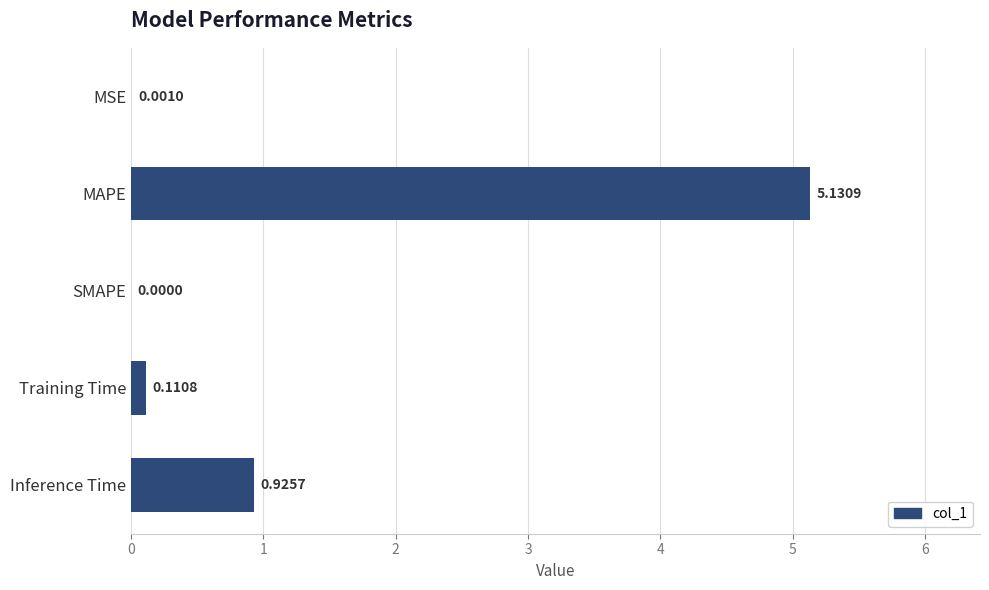

Which category has the highest value across all series?

MAPE